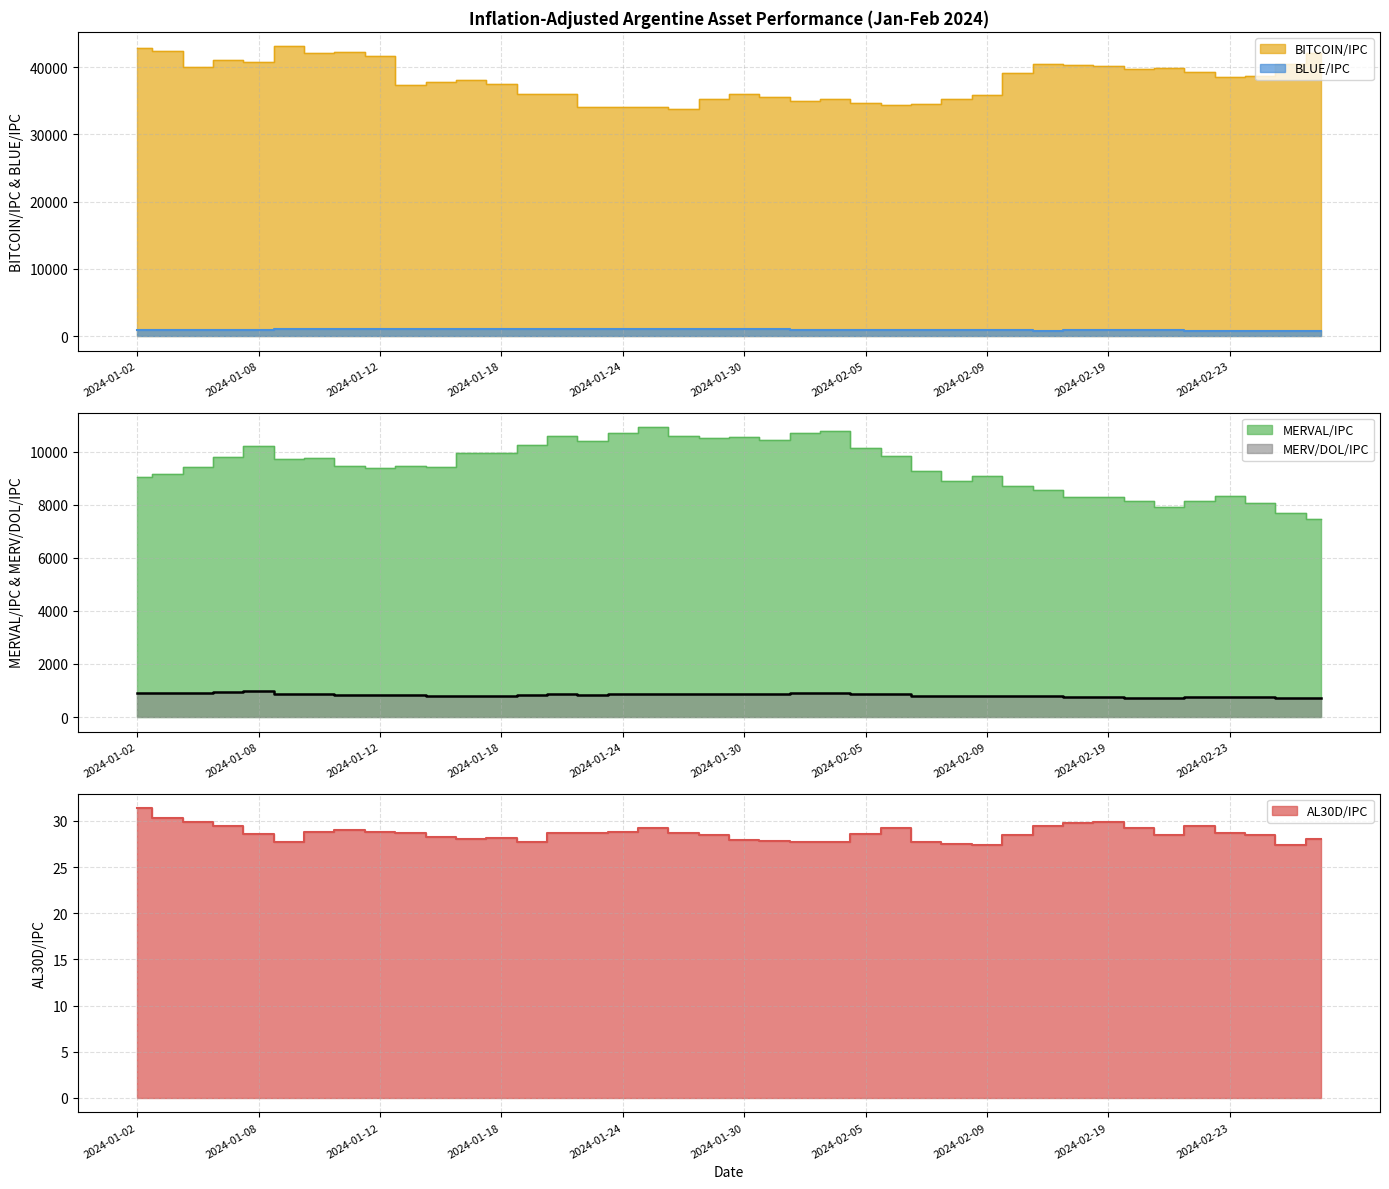

How many data points in BITCOIN/IPC are above 38579?

20